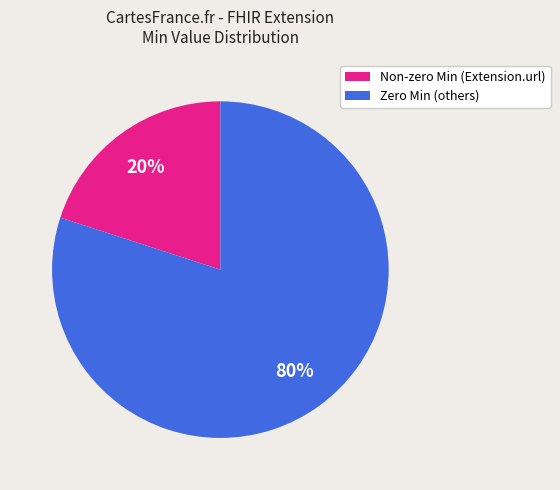

Combined, do Zero Min (others) and Non-zero Min (Extension.url) account for over 50%?

Yes